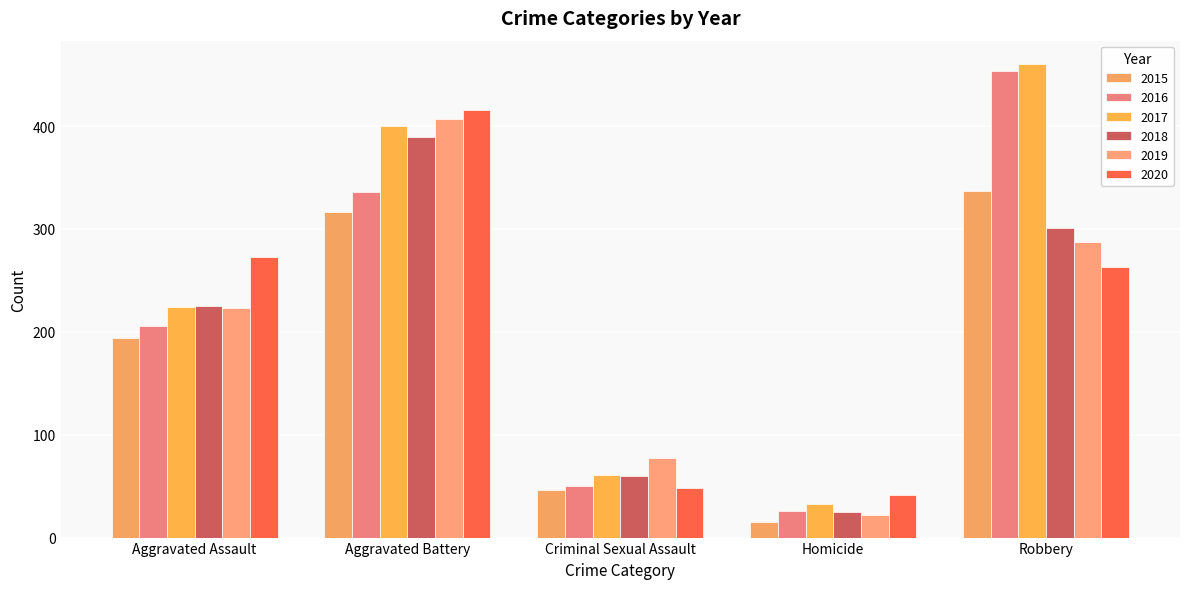

What is the difference between the highest and lowest values at Homicide?

26